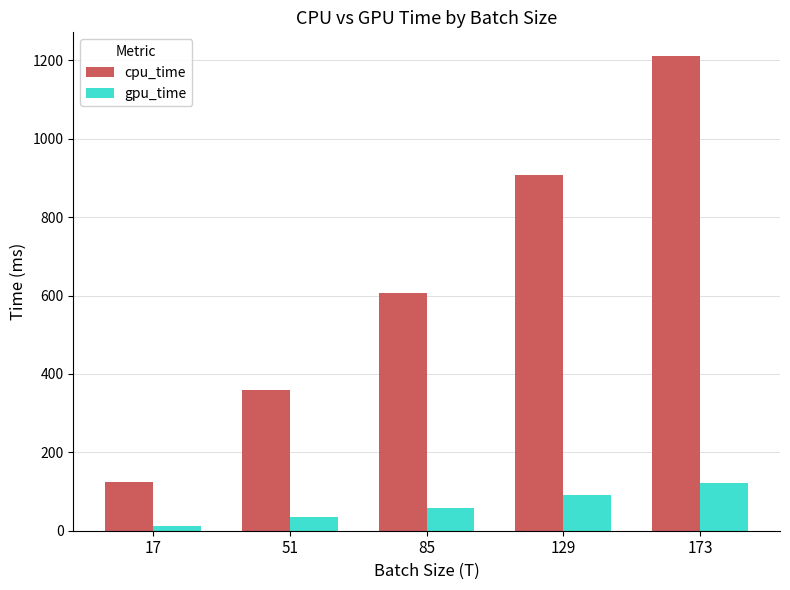

Does the chart contain stacked bars?

No